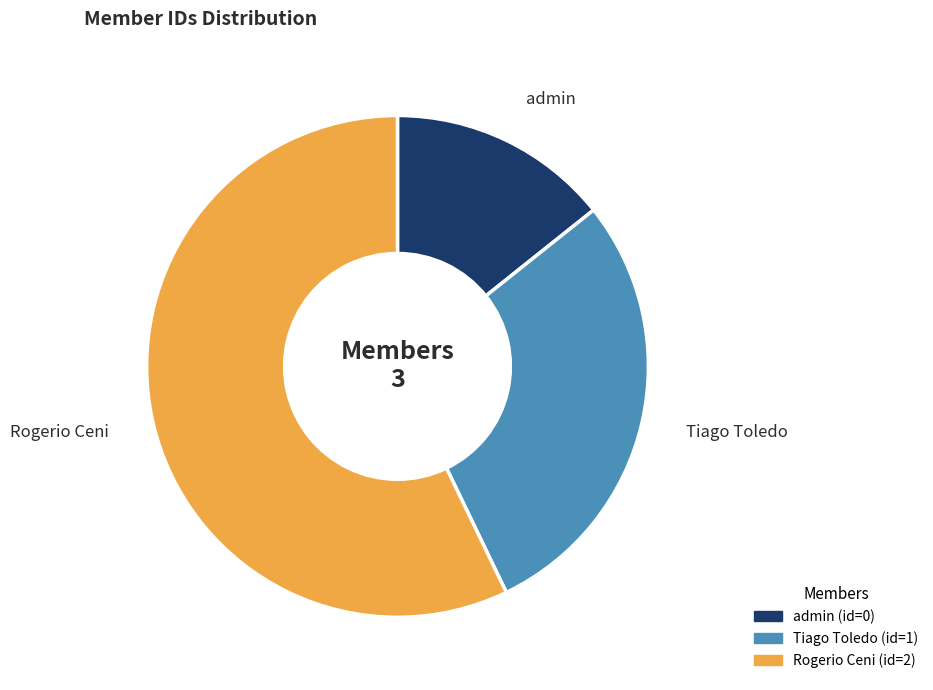

Rank the categories by value from highest to lowest.

Rogerio Ceni, Tiago Toledo, admin